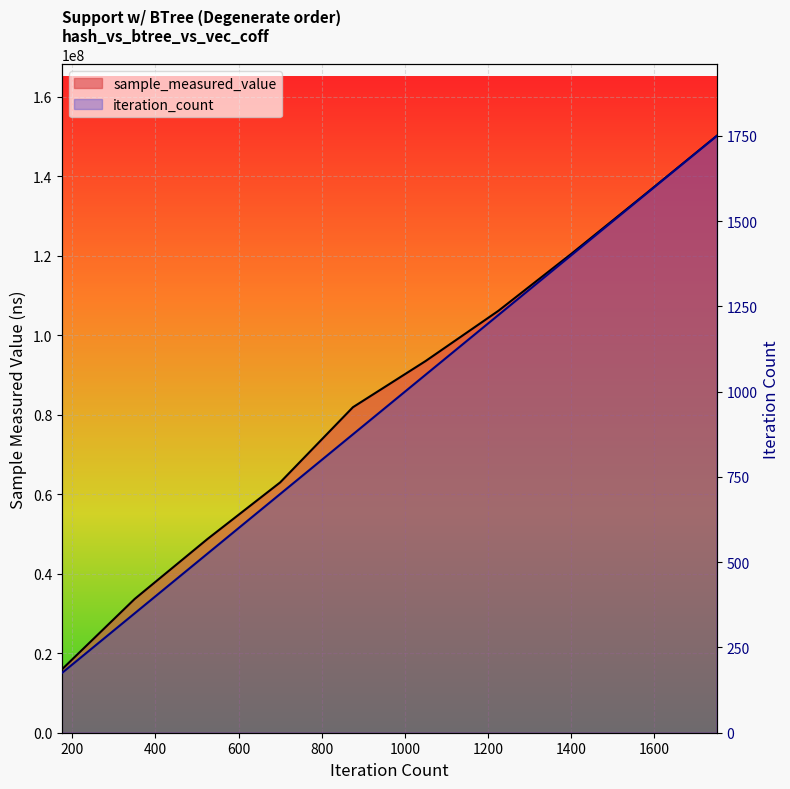

What is the difference between the highest and lowest values at 525?

48712809